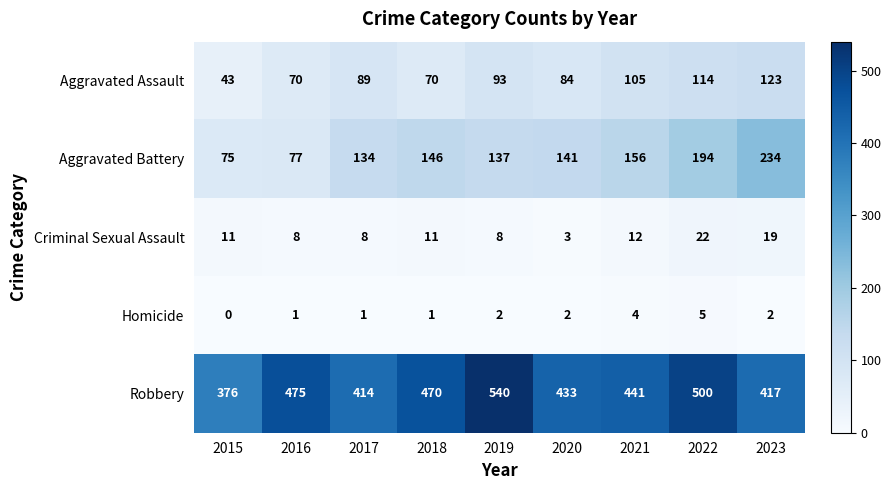

How many distinct data groups are displayed?

5